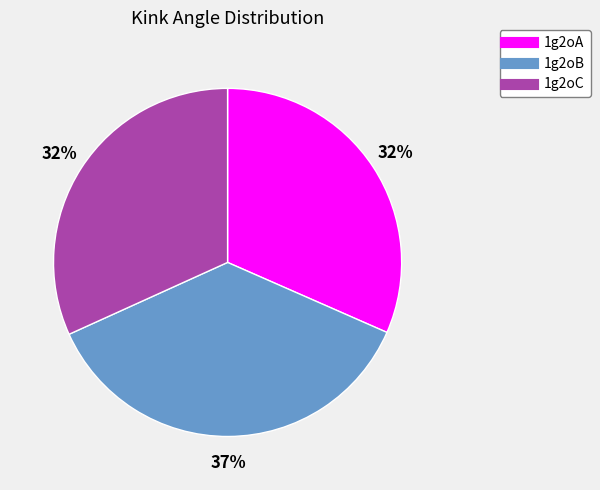

Combined, do 1g2oB and 1g2oC account for over 50%?

Yes